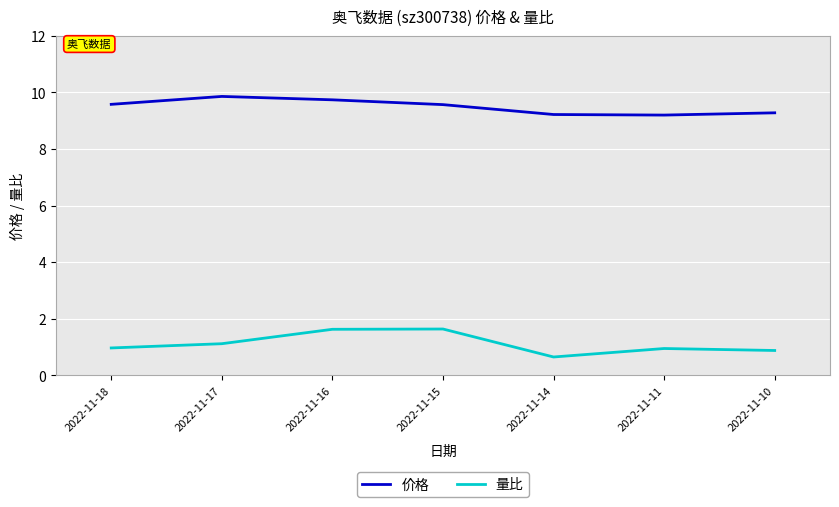

Rank the series by their average value, from highest to lowest.

价格, 量比